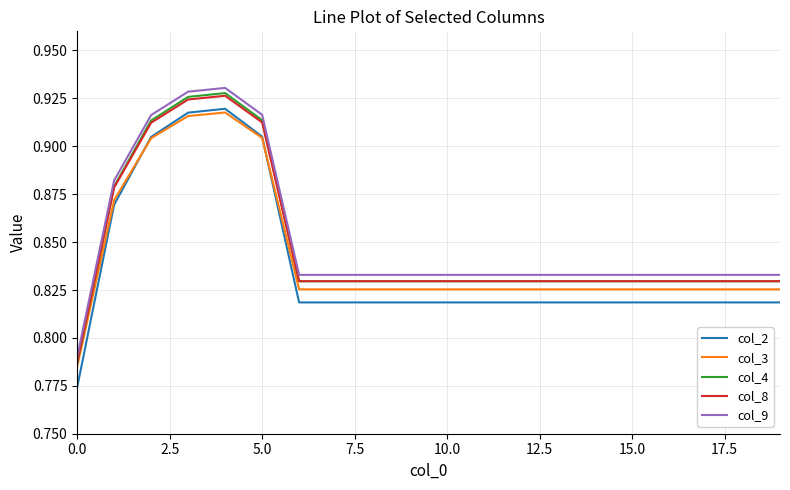

Which series has the largest range (max minus min)?

col_2